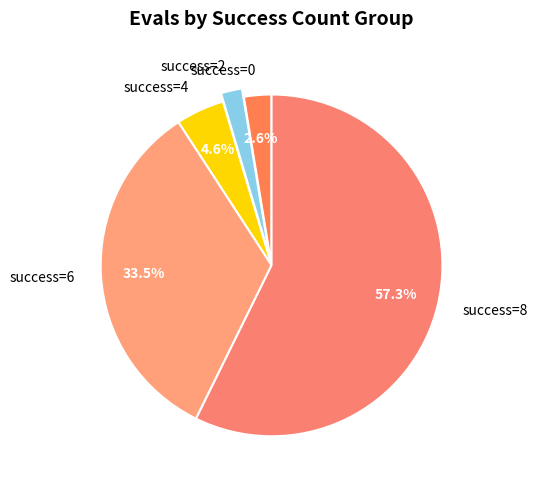

Which slice represents more than half of the pie?

success=8